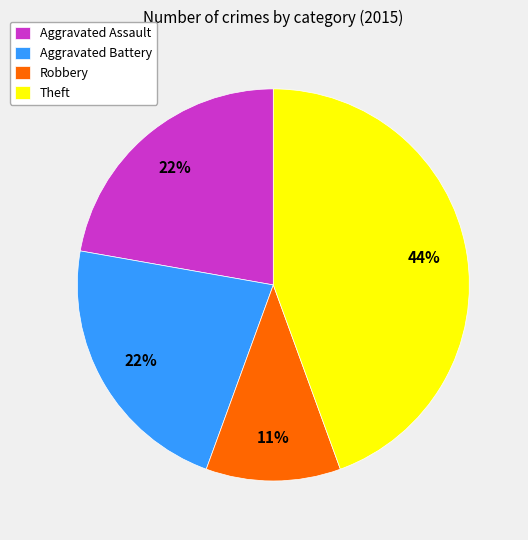

Do Theft and Robbery together represent more than half of the pie?

Yes